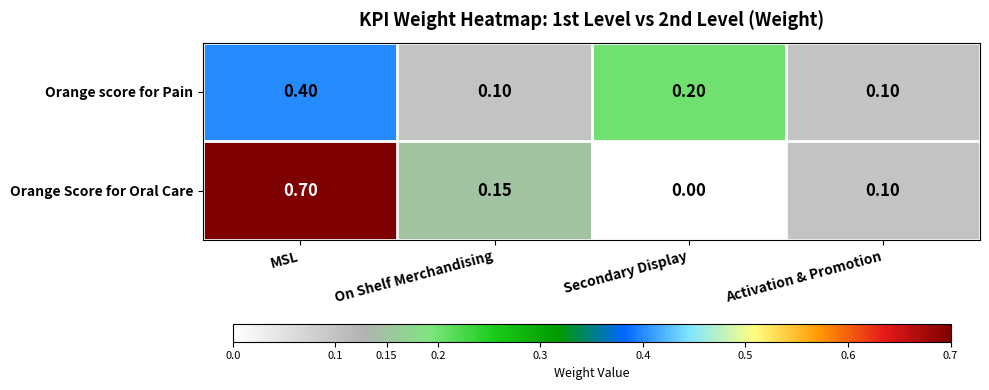

Which category has the highest value in the Orange score for Pain series?

MSL